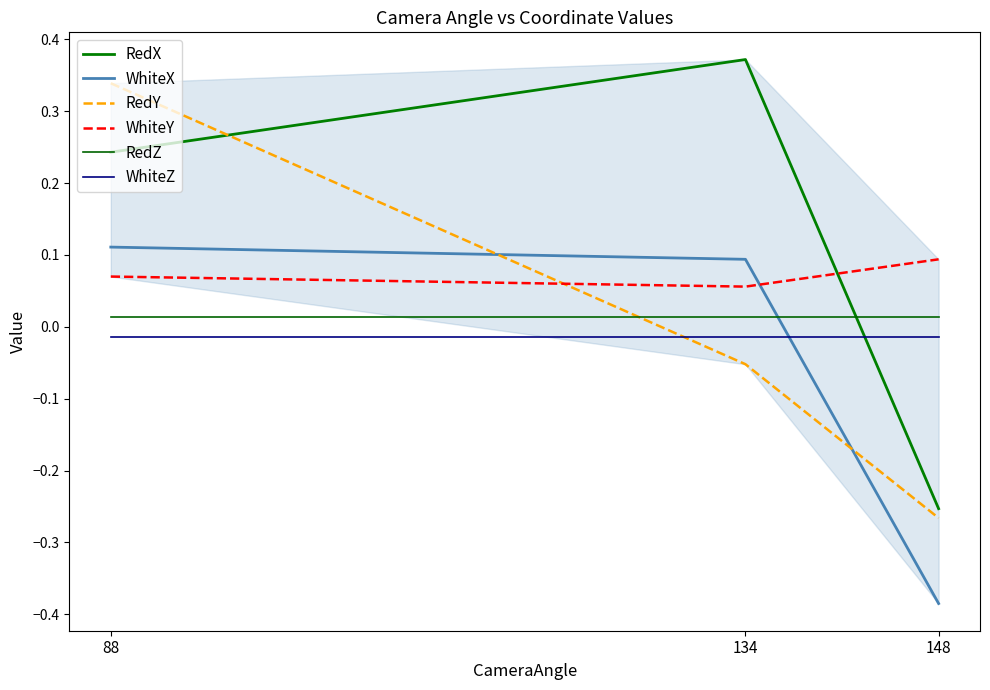

At 134, list the series in order from largest to smallest.

RedX, WhiteX, WhiteY, RedZ, WhiteZ, RedY